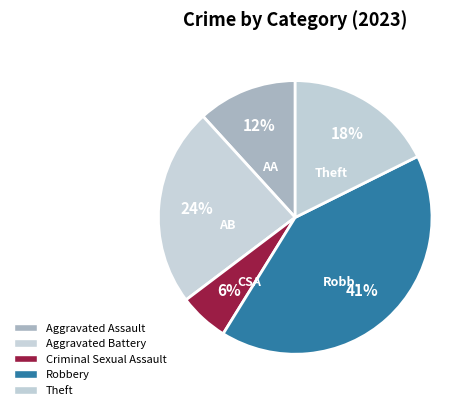

Rank the categories by value from lowest to highest.

Criminal Sexual Assault, Aggravated Assault, Theft, Aggravated Battery, Robbery